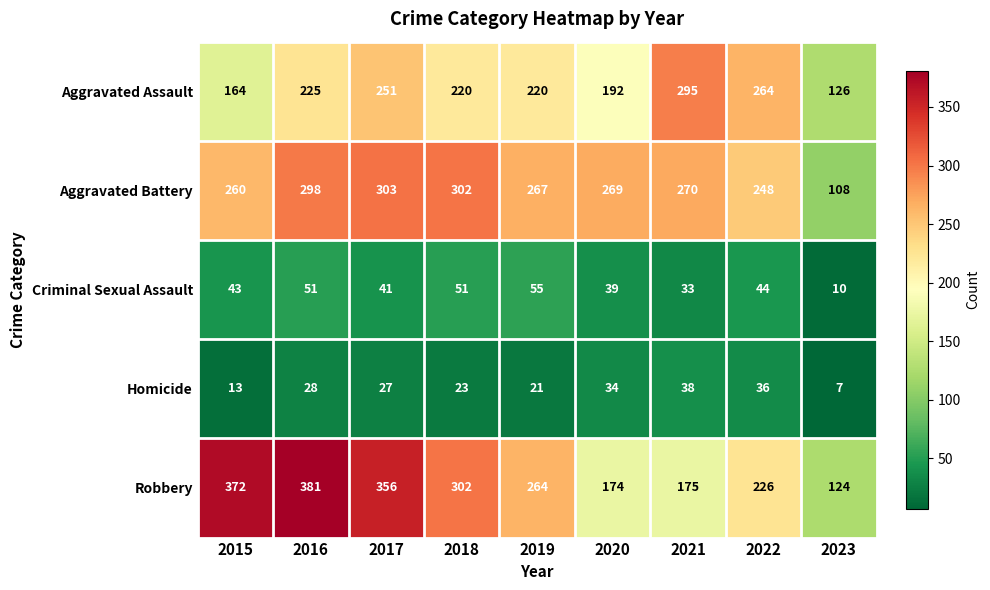

Which category has the lowest value in the Aggravated Battery series?

2023